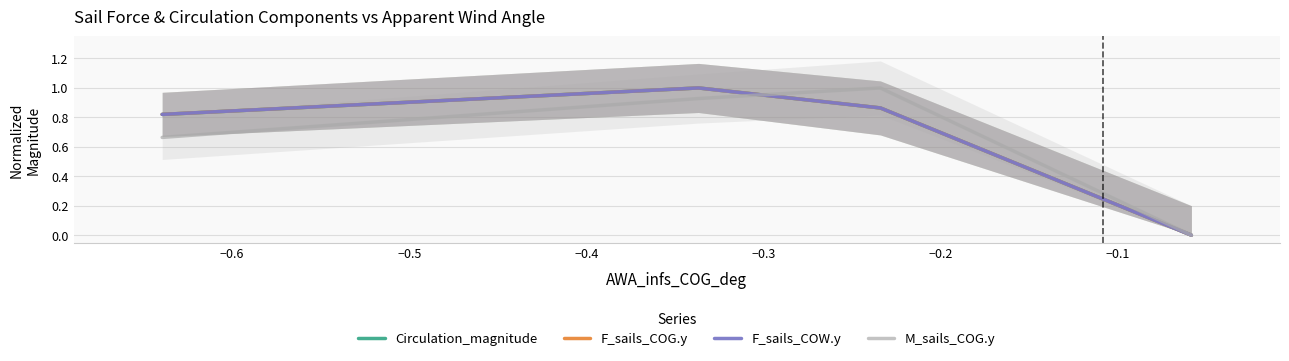

True or false: F_sails_COG.y and F_sails_COW.y cross at least once.

False